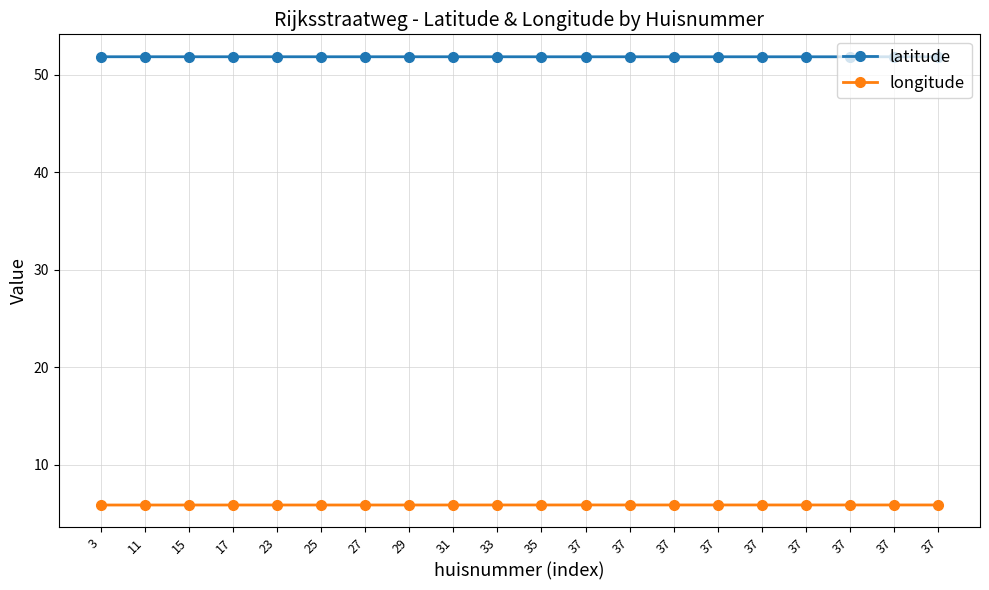

What are all the series names shown in the legend?

latitude, longitude